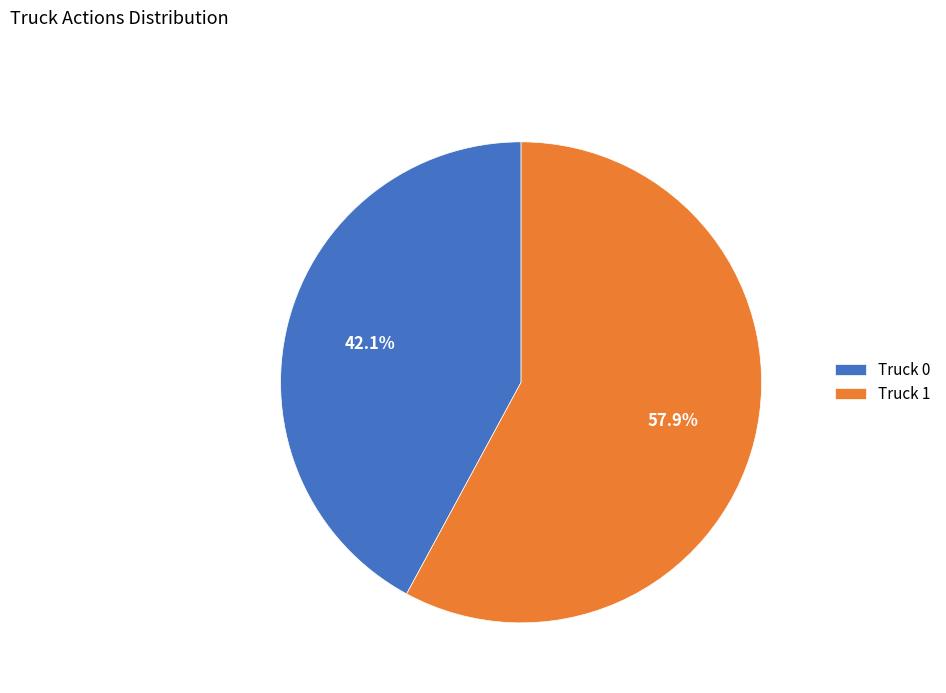

What portion of the pie excludes Truck 1?

42.1%